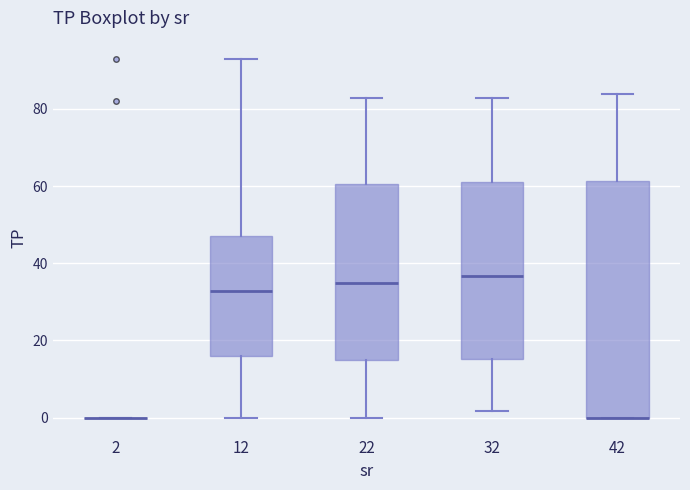

Reading left to right, read every box against the y-axis: the position of its median line, the range the box covers, and the ends of its whiskers. The values are not printed on the chart, so give them approximately, as read against the axis.

2: box collapsed to a line at 0, whiskers 0 to 0
12: median 32, box 16 to 48, whiskers 0 to 94
22: median 36, box 16 to 60, whiskers 0 to 82
32: median 36, box 16 to 62, whiskers 2 to 82
42: median 0 (drawn on the box's lower edge), box 0 to 62, whiskers 0 to 84